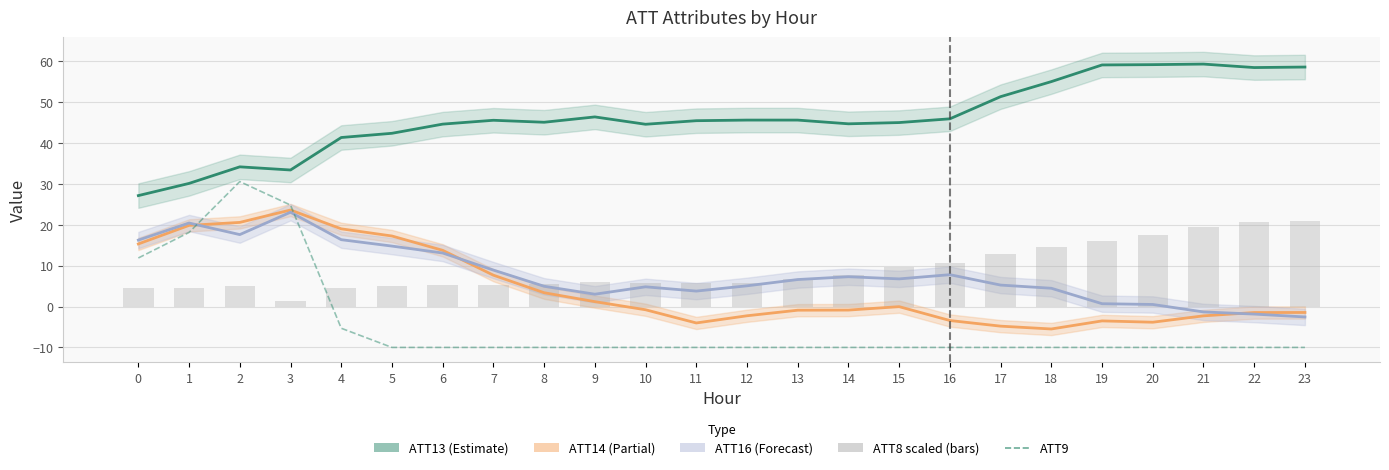

Is it true that ATT13 (Estimate) equals 42.4 at 5?

True